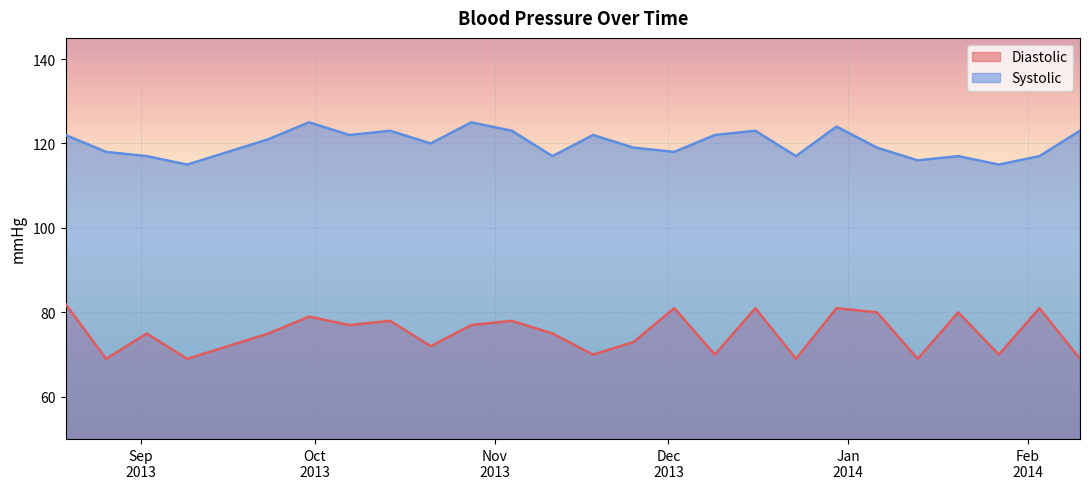

What position from the right is 2013-09-09?

23